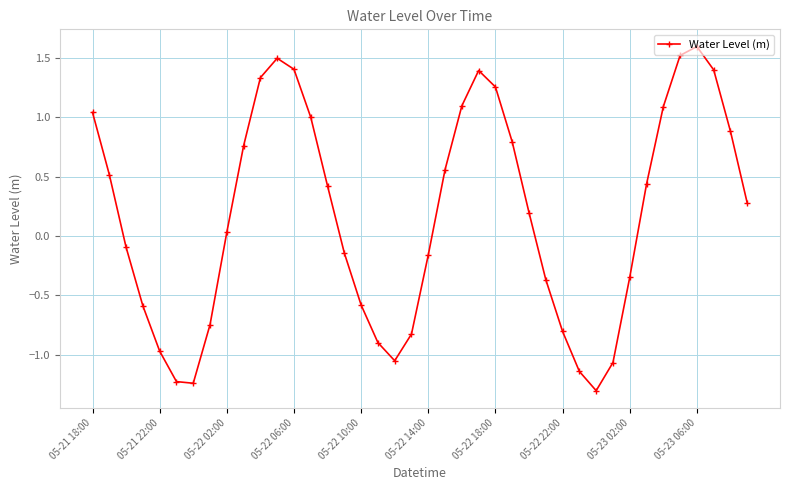

What is the sum of all values?

7.0